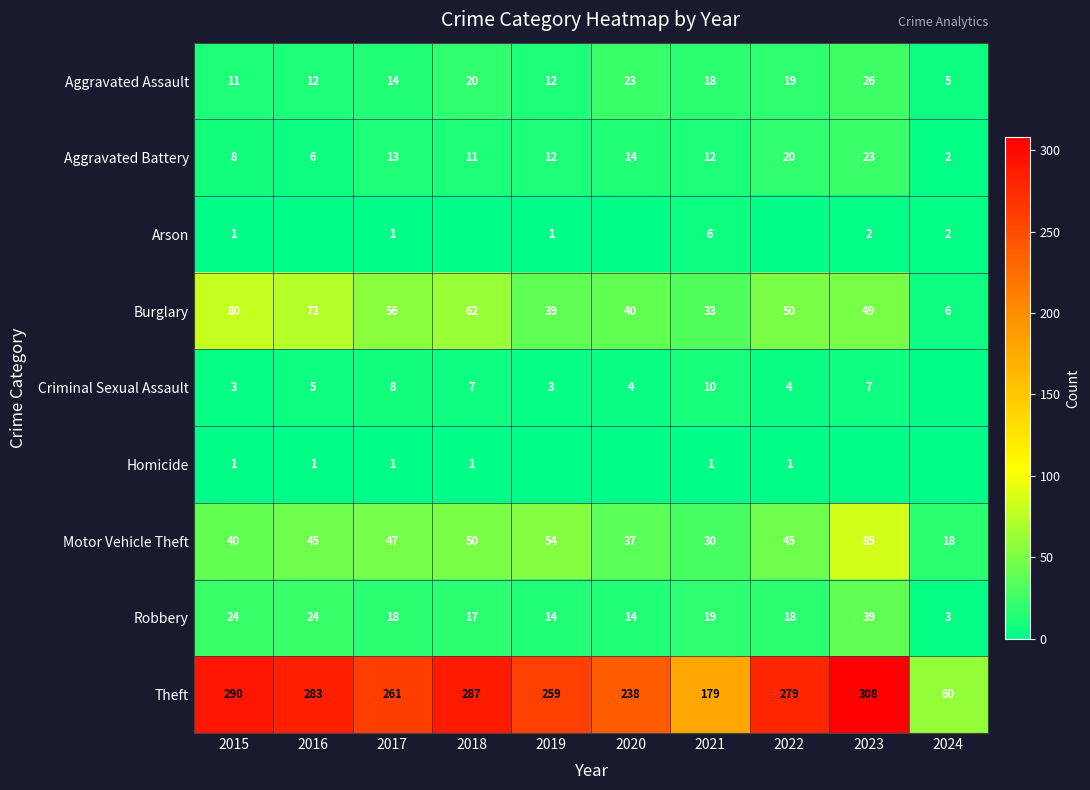

How many categories are shown in the chart?

10